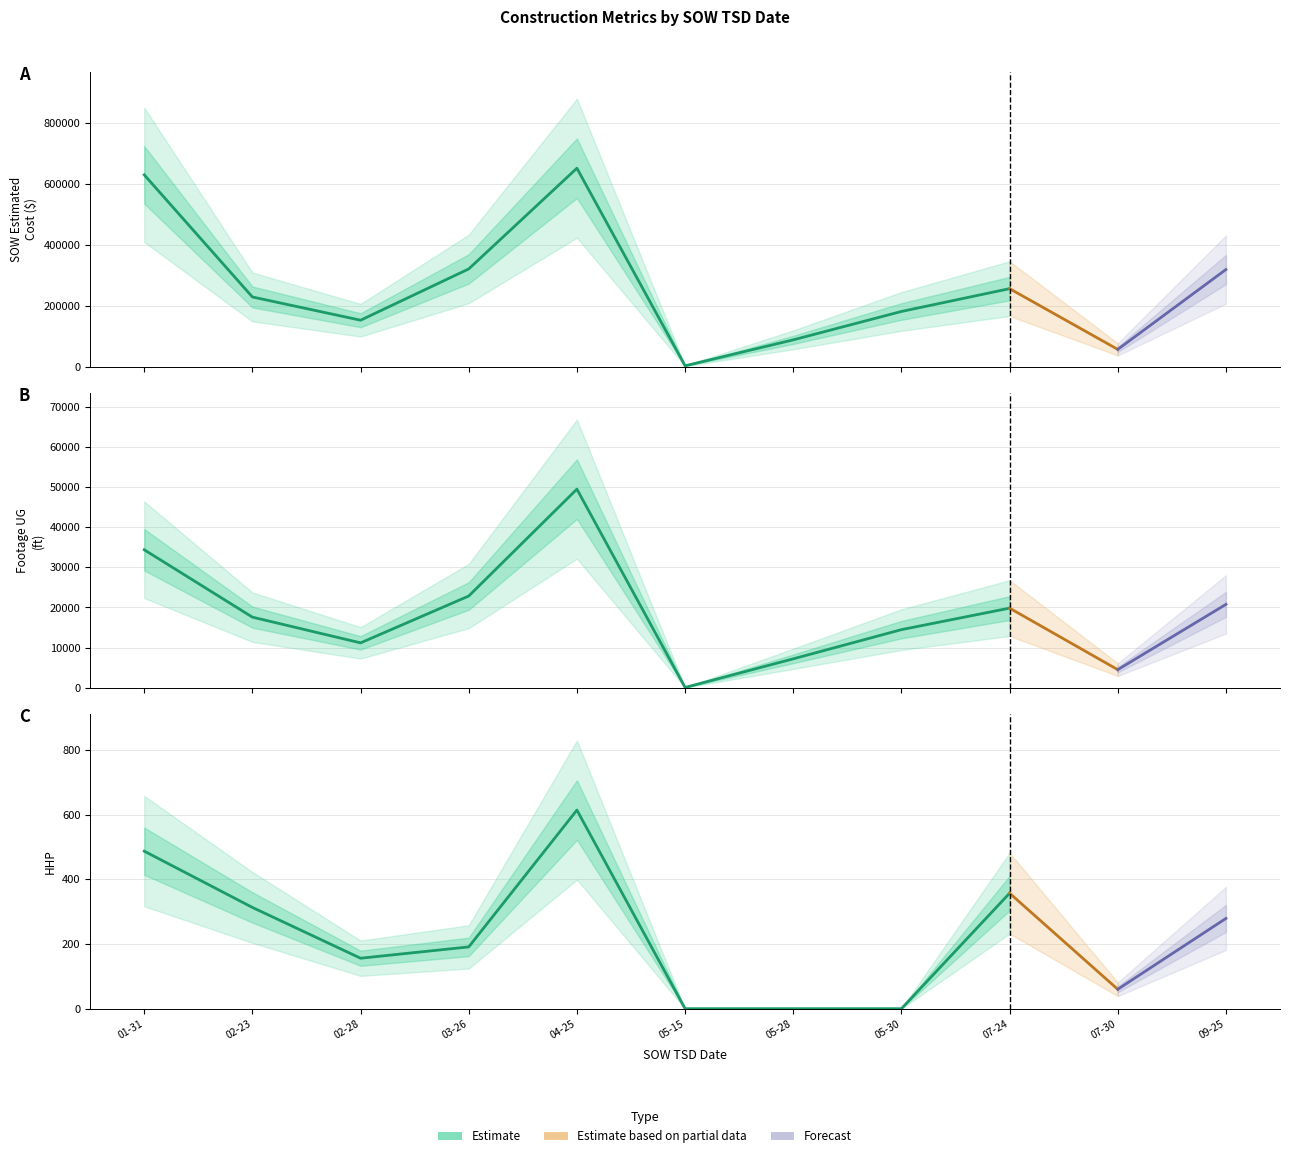

Rank the categories by Footage UG value from highest to lowest.

2025-04-25, 2025-01-31, 2025-03-26, 2025-09-25, 2025-07-24, 2025-02-23, 2025-05-30, 2025-02-28, 2025-05-28, 2025-07-30, 2025-05-15